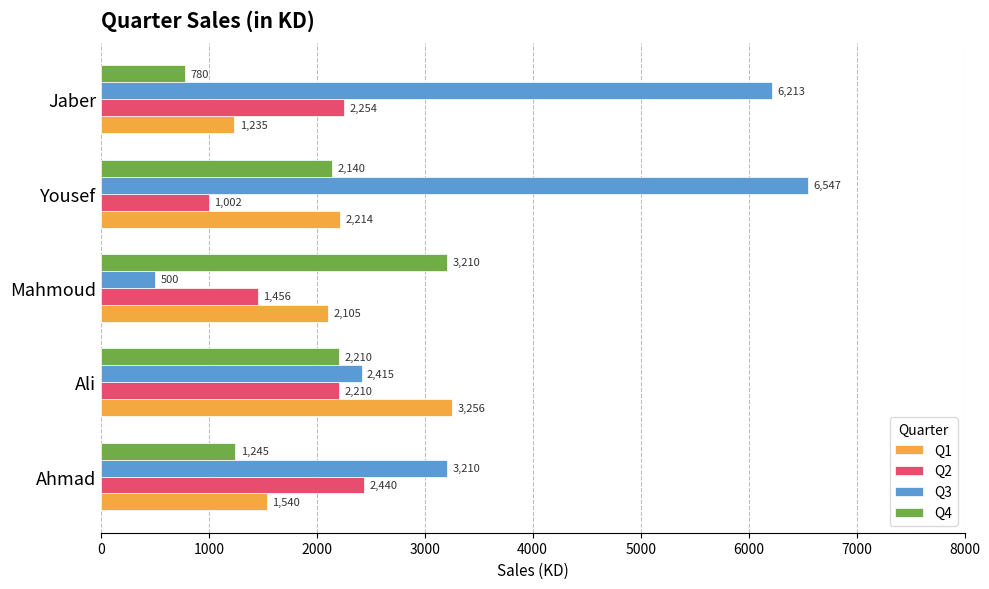

Between Ahmad and Jaber, which series saw the biggest shift?

Q3